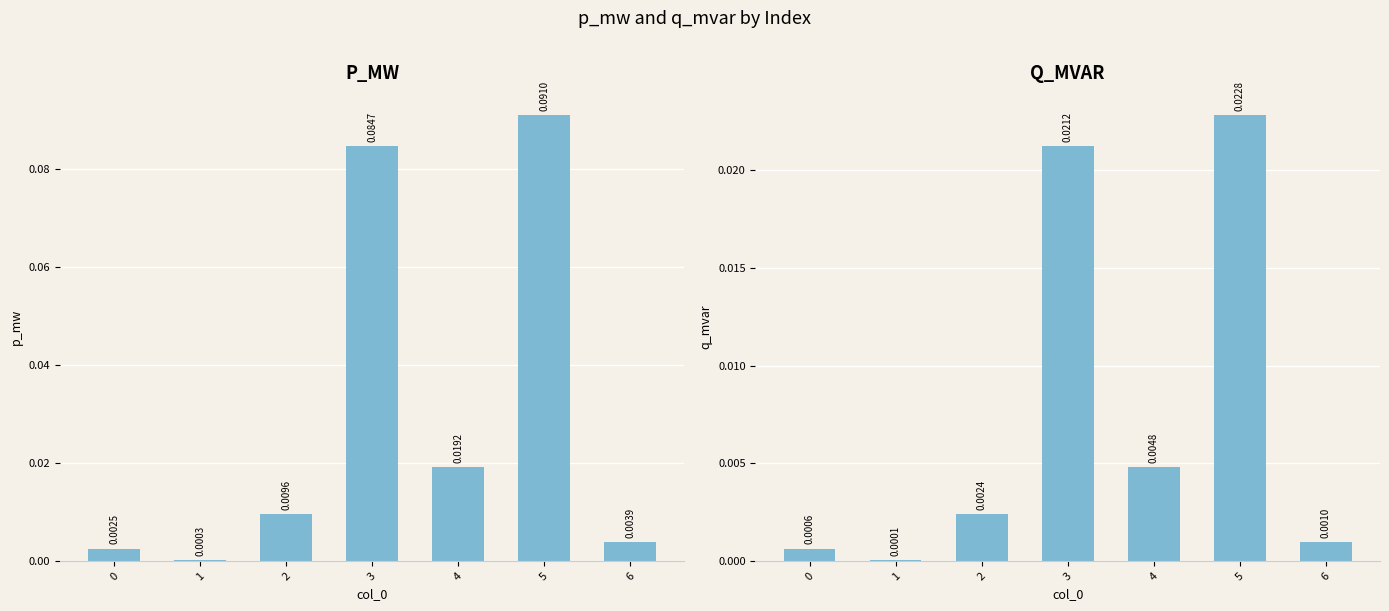

Rank the categories by p_mw value from lowest to highest.

1, 0, 6, 2, 4, 3, 5